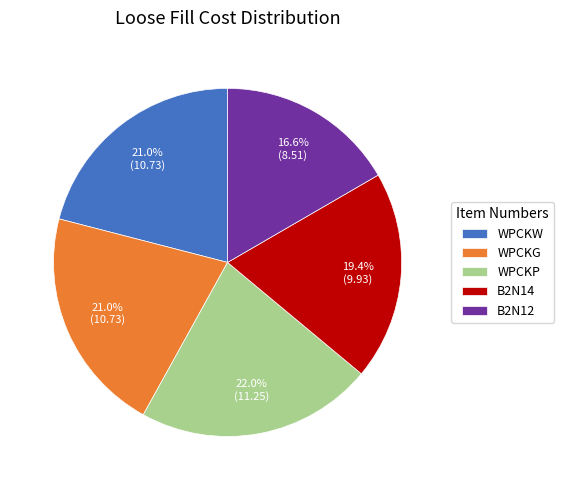

To the nearest percent, what portion does B2N14 represent?

19%